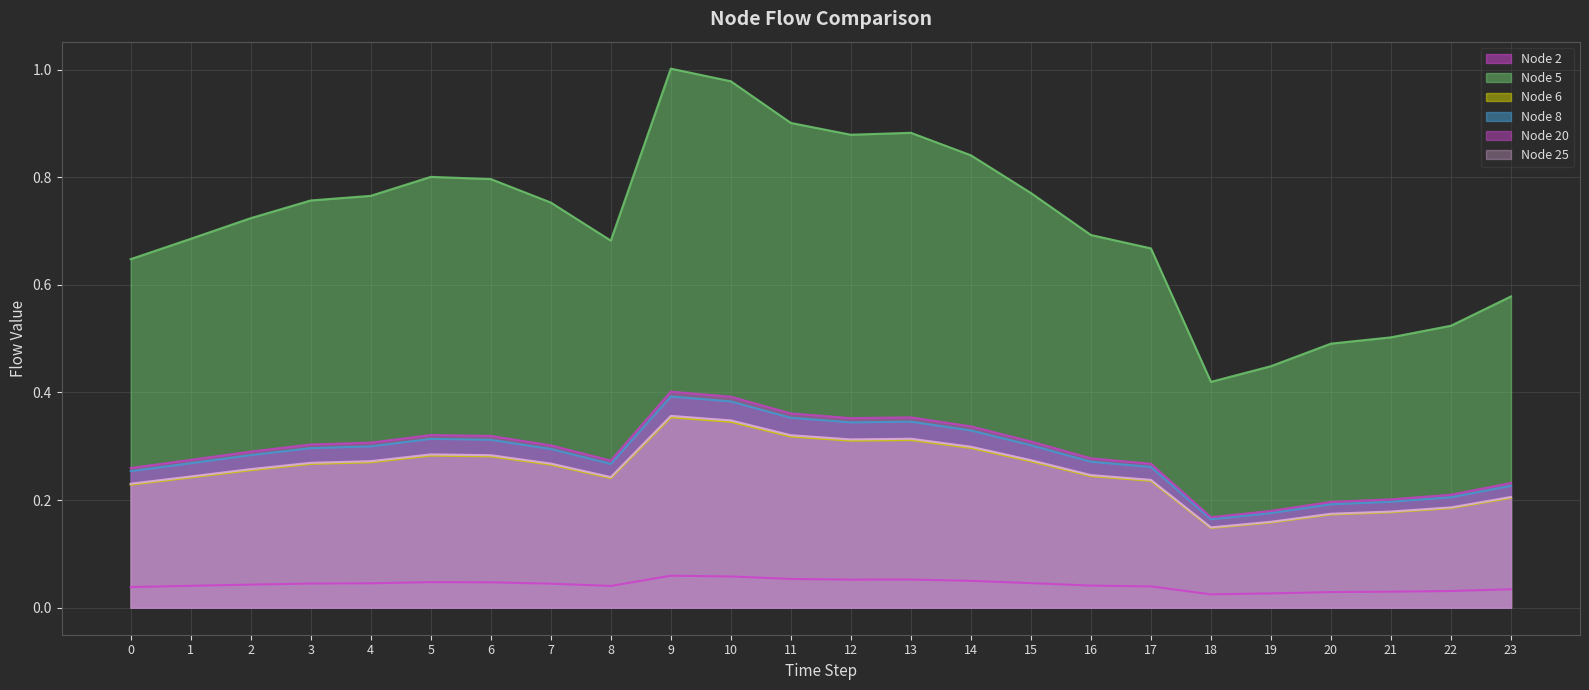

At which category is the sum across all series the highest?

9